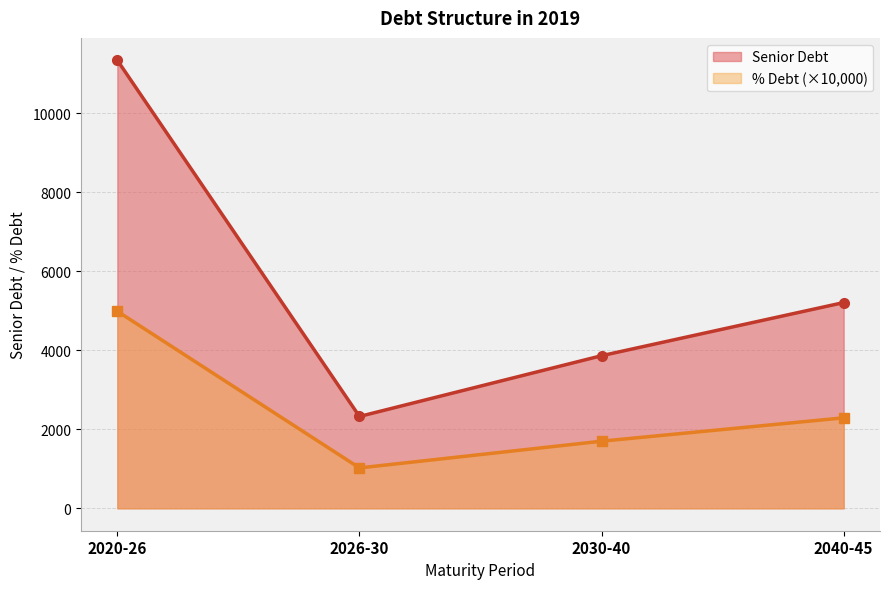

What is the total value across all series at 2026-30?

3347.6